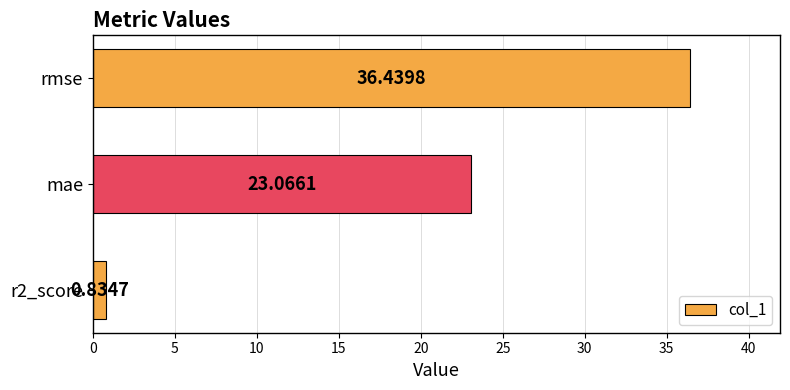

Rank the categories by value from lowest to highest.

r2_score, mae, rmse